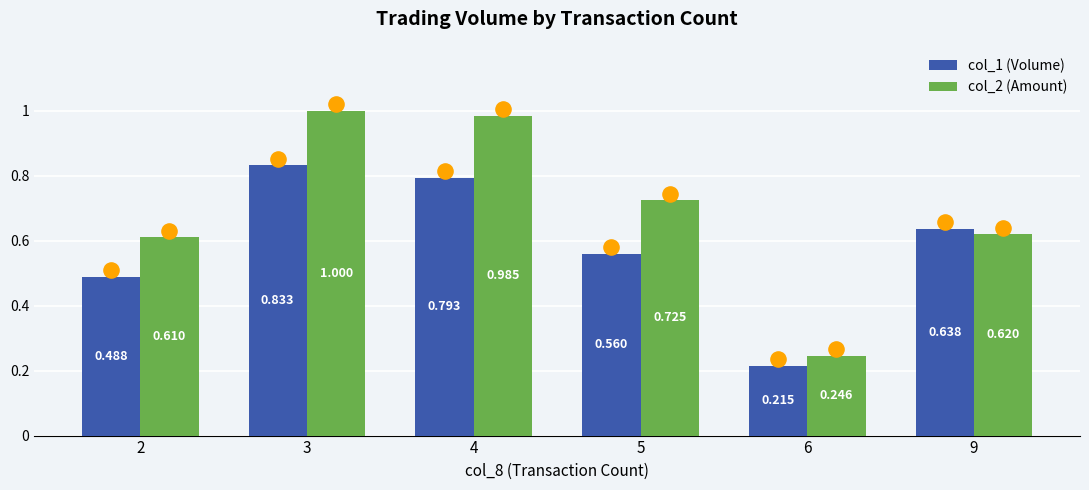

At how many categories does at least one series exceed 0?

6